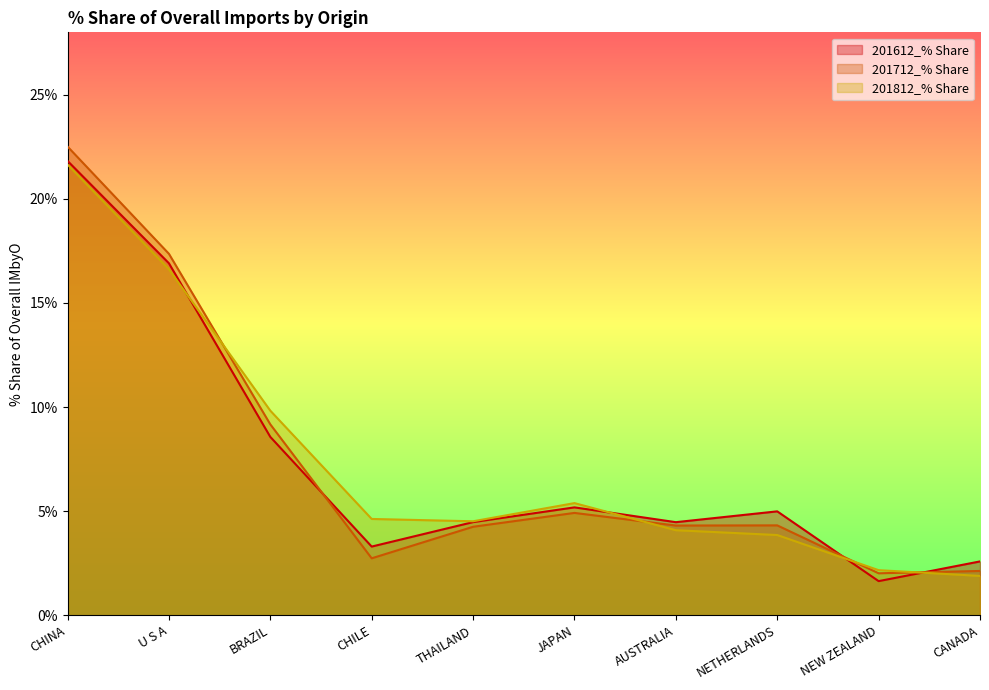

At AUSTRALIA, list the series in order from largest to smallest.

201612_% Share, 201712_% Share, 201812_% Share